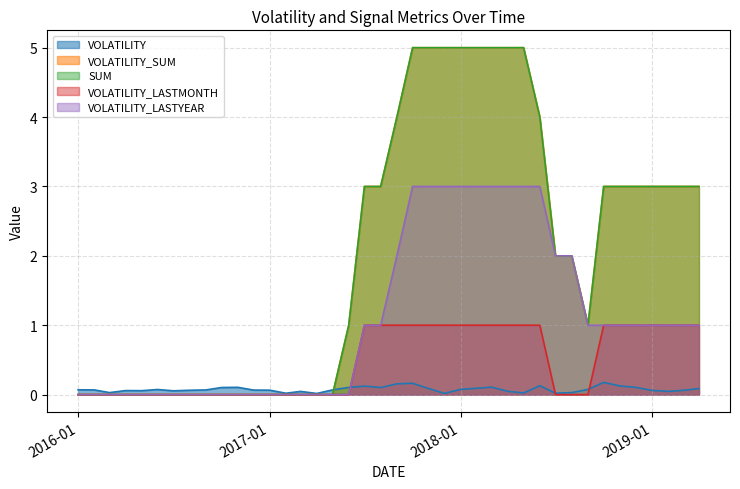

Where is the first local maximum for VOLATILITY?

2016-04-01